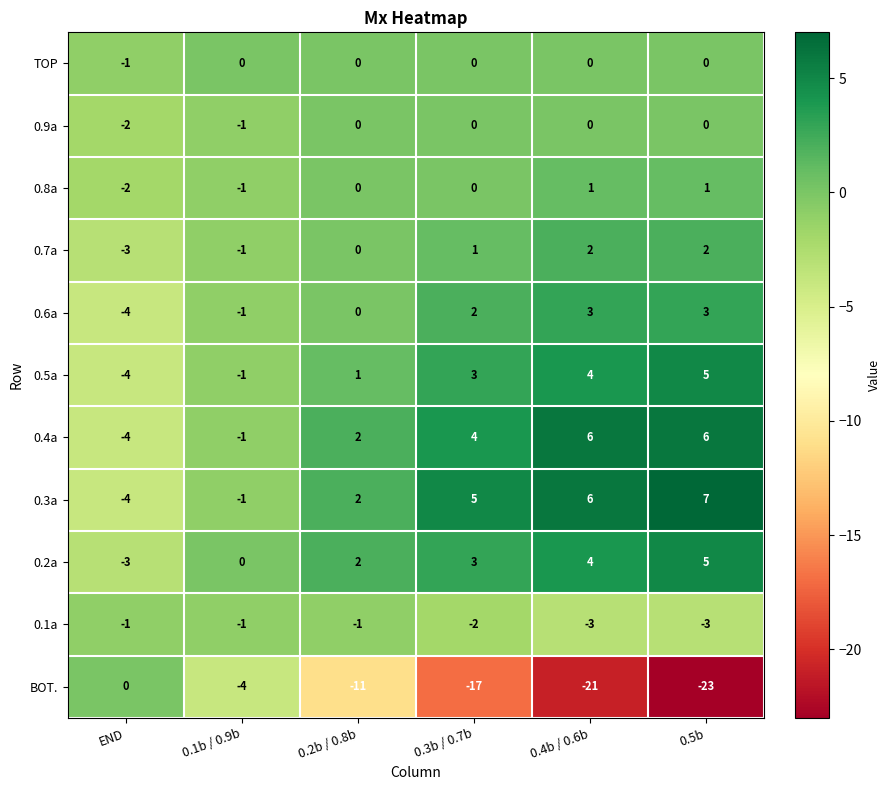

How many negative values does the 0.8a series have?

2